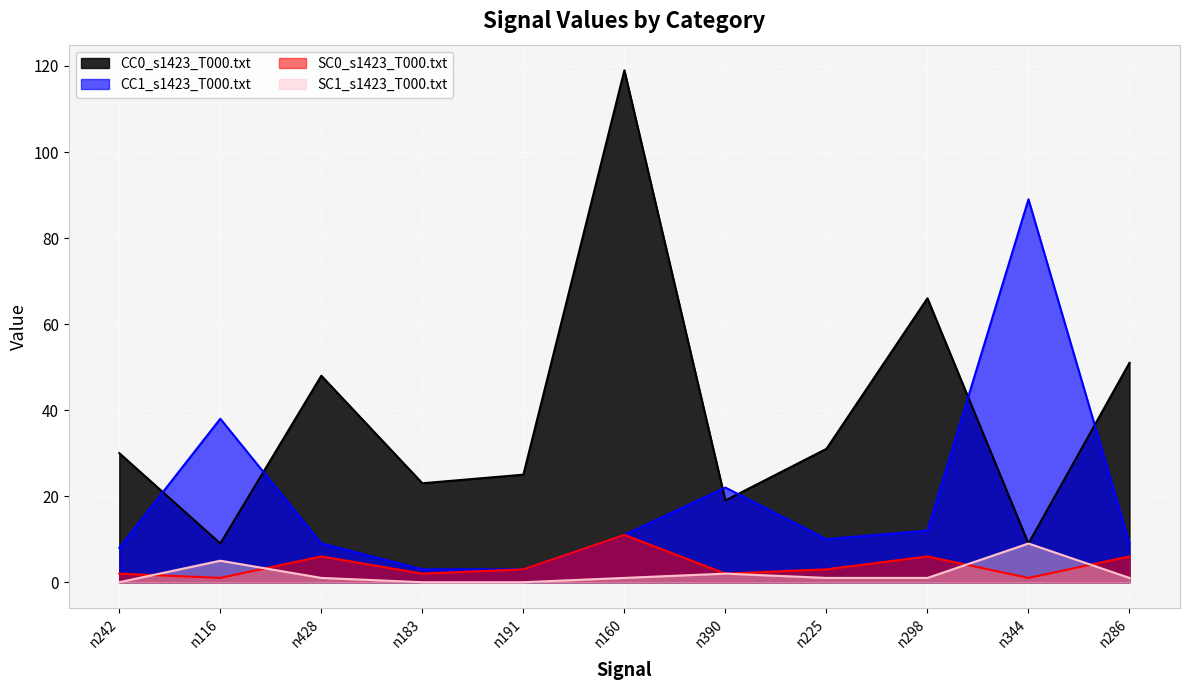

What is the value of the SC0_s1423_T000.txt point at the 5th from the left?

3